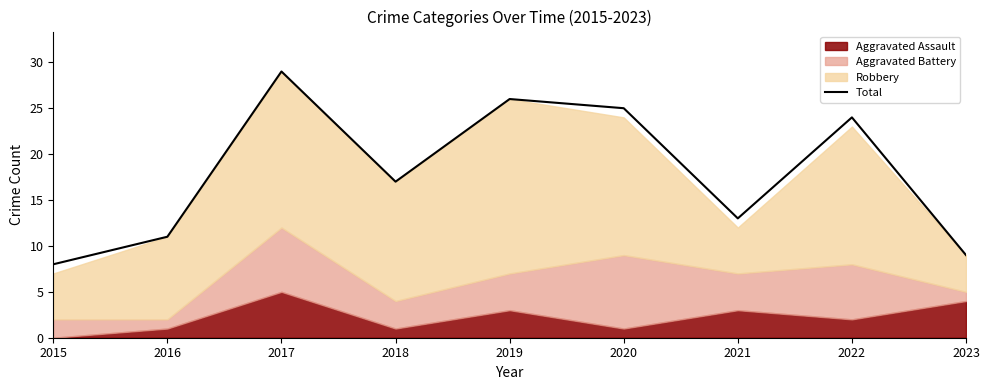

How many lines are shown in the chart?

1